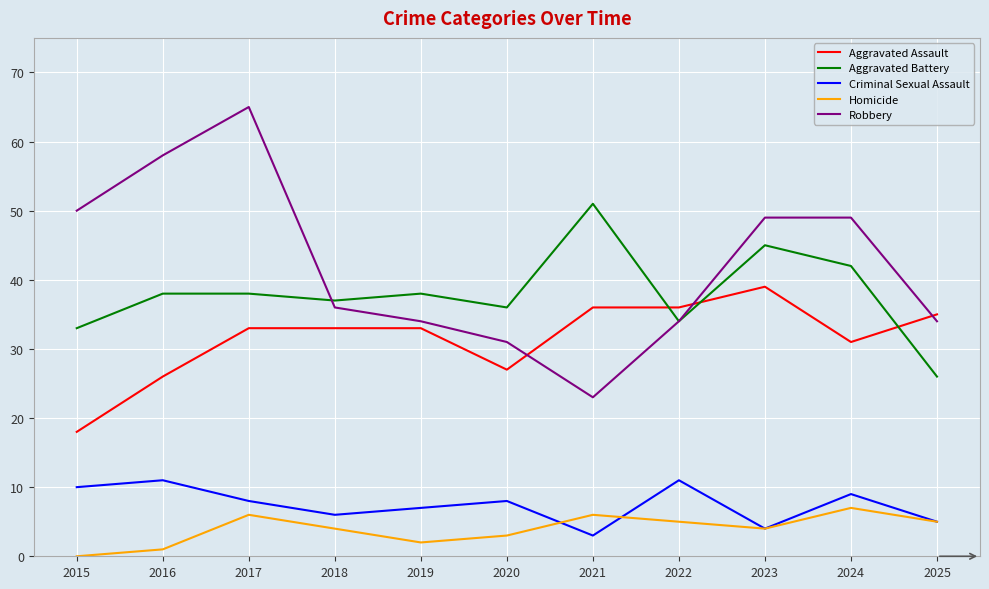

What is the difference between the maximum and minimum values in the Aggravated Assault series?

21